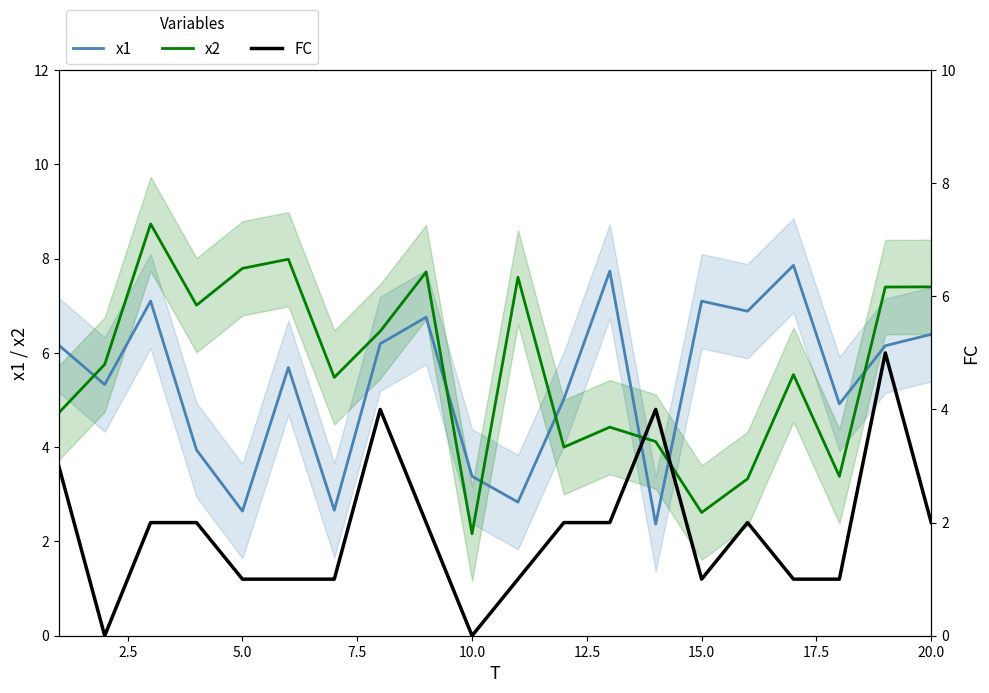

Which category has the lowest value in the x2 series?

10.0